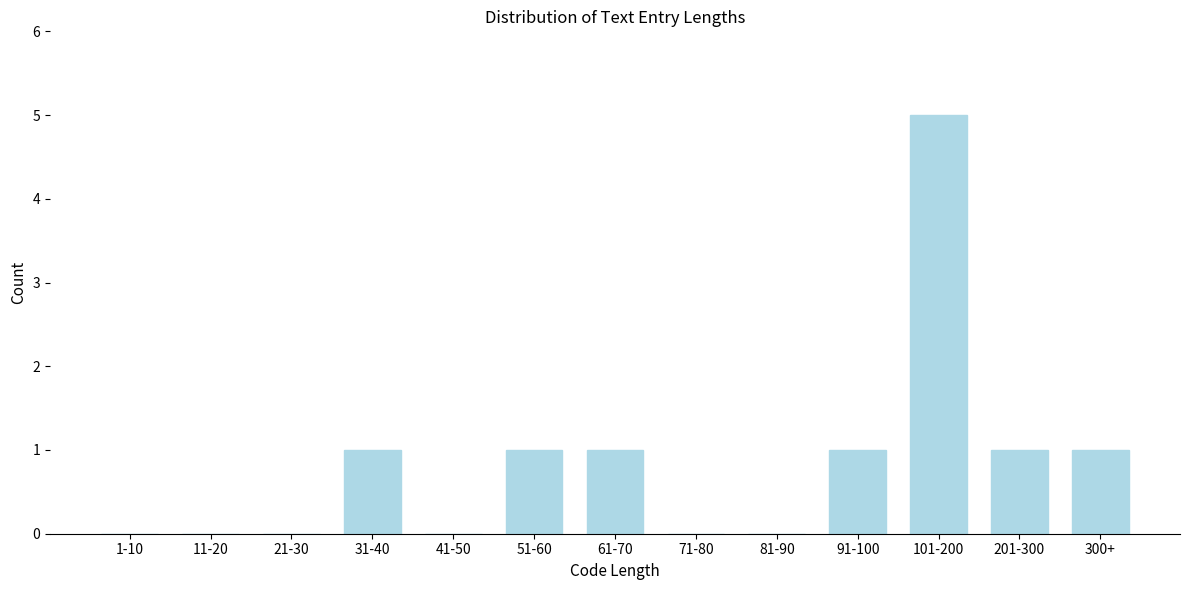

Reading left to right, list all the values displayed in this chart.

1-10=0	11-20=0	21-30=0	31-40=1	41-50=0	51-60=1	61-70=1	71-80=0	81-90=0	91-100=1	101-200=5	201-300=1	300+=1